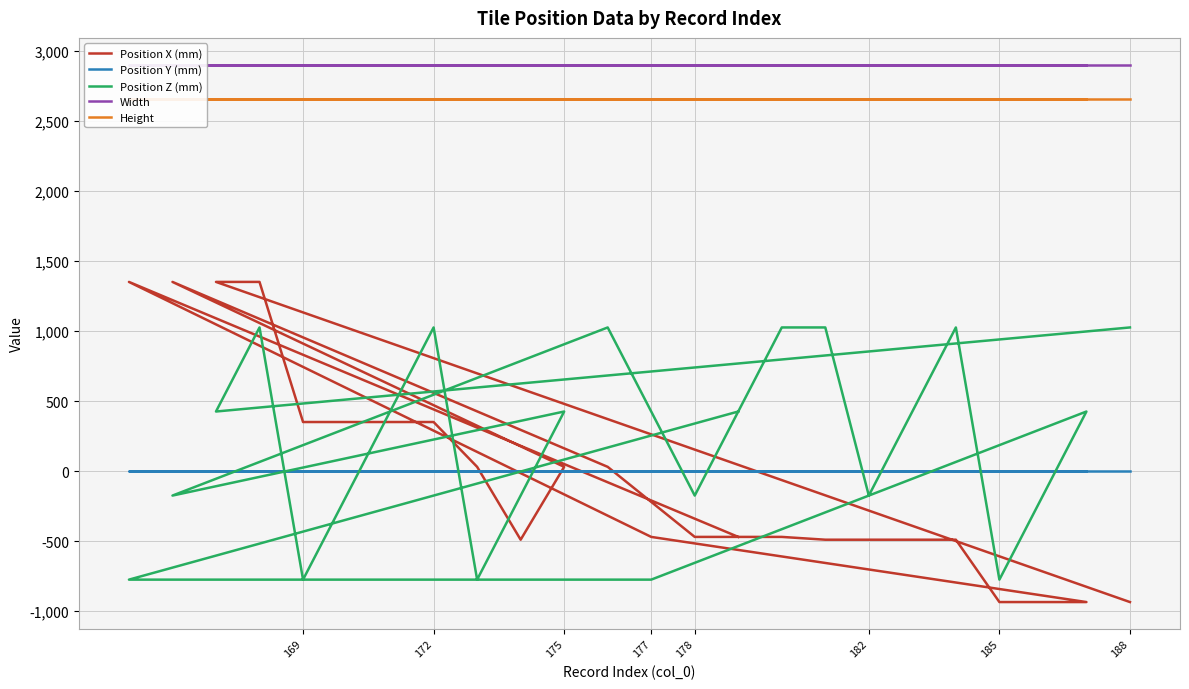

How many Position Z (mm) values are between -175 and 1025?

19